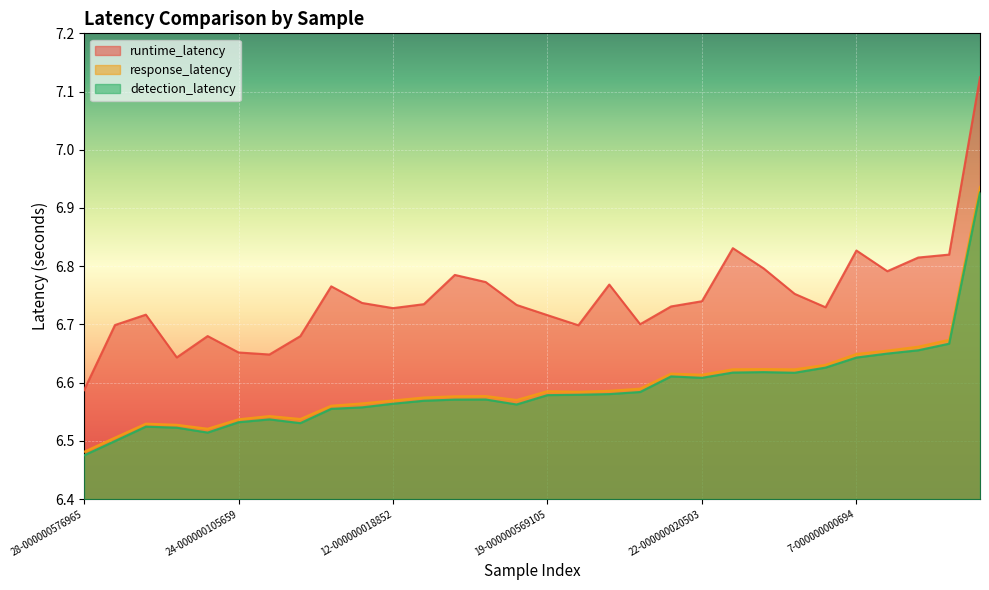

At which label is runtime_latency closest to 6?

28-000000576965